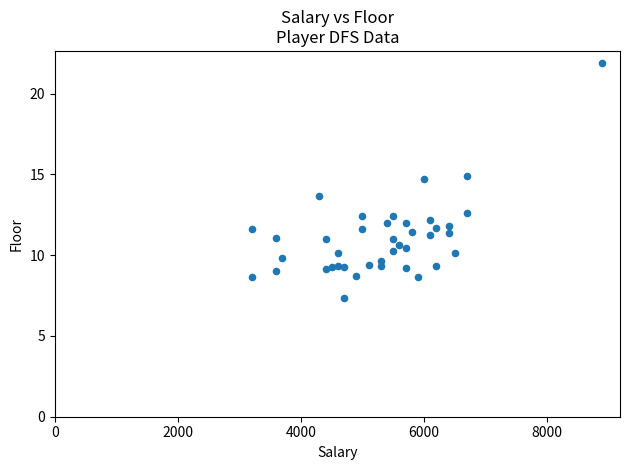

What Y value in the scatter plot is closest to 14?

13.7